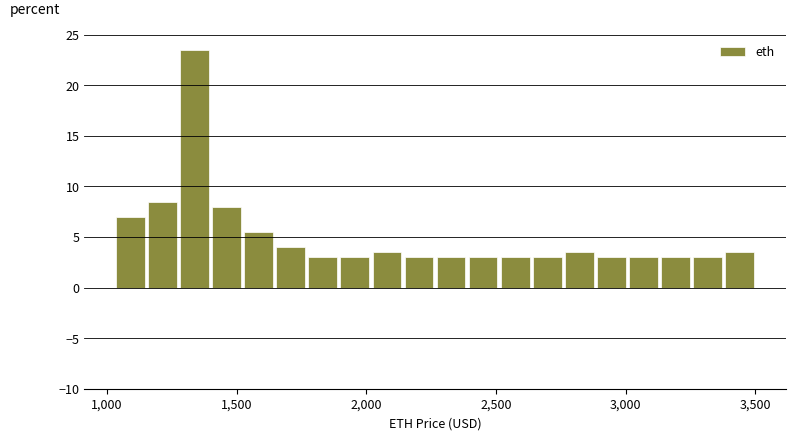

Around what value on the x-axis is the tallest bar? Give the approximate position of its centre, as read against the axis.

1350